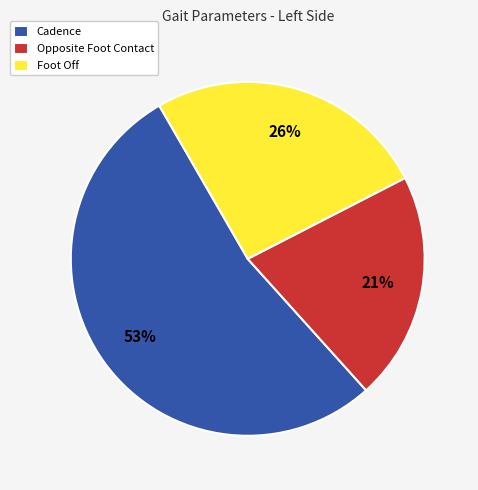

How many segments does this pie chart have?

3